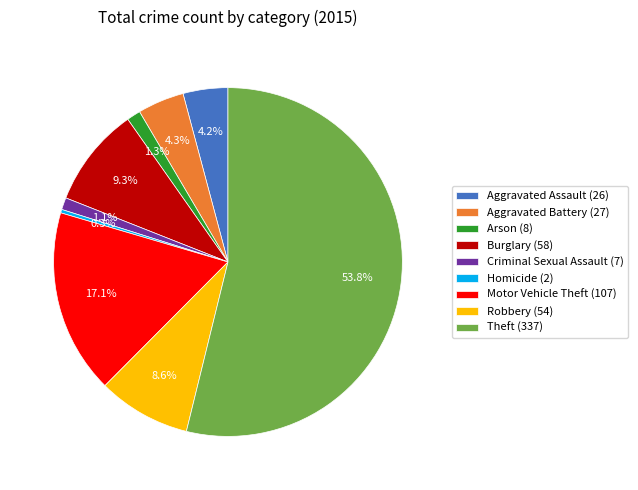

To the nearest percent, what is the difference between the largest and smallest slice percentages?

54%